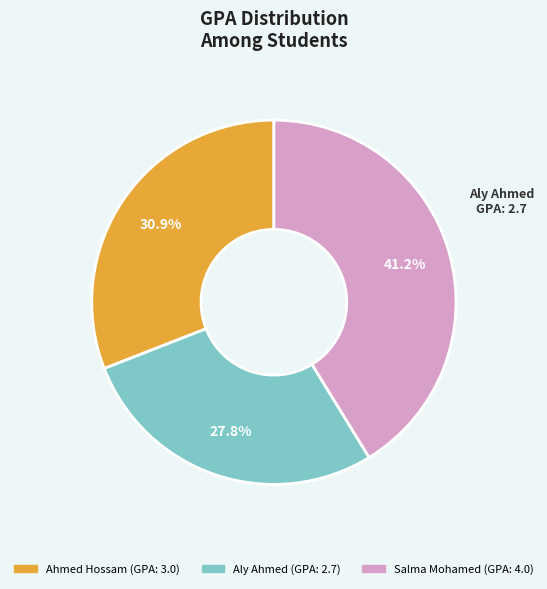

Which has a higher value, Ahmed Hossam or Aly Ahmed?

Ahmed Hossam